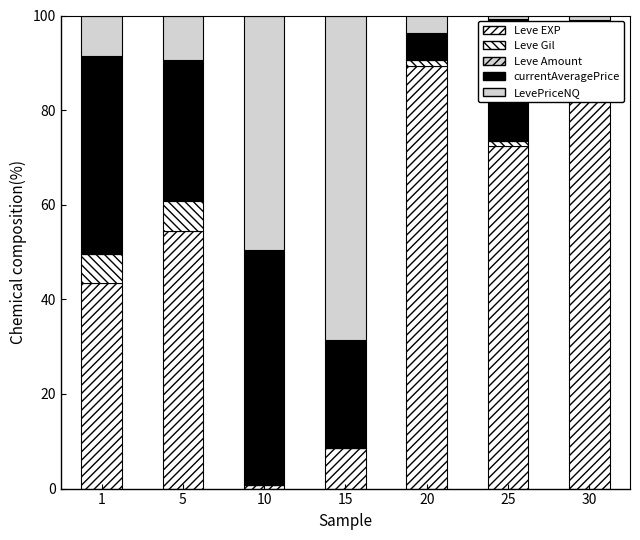

How many categories are shown in the chart?

7